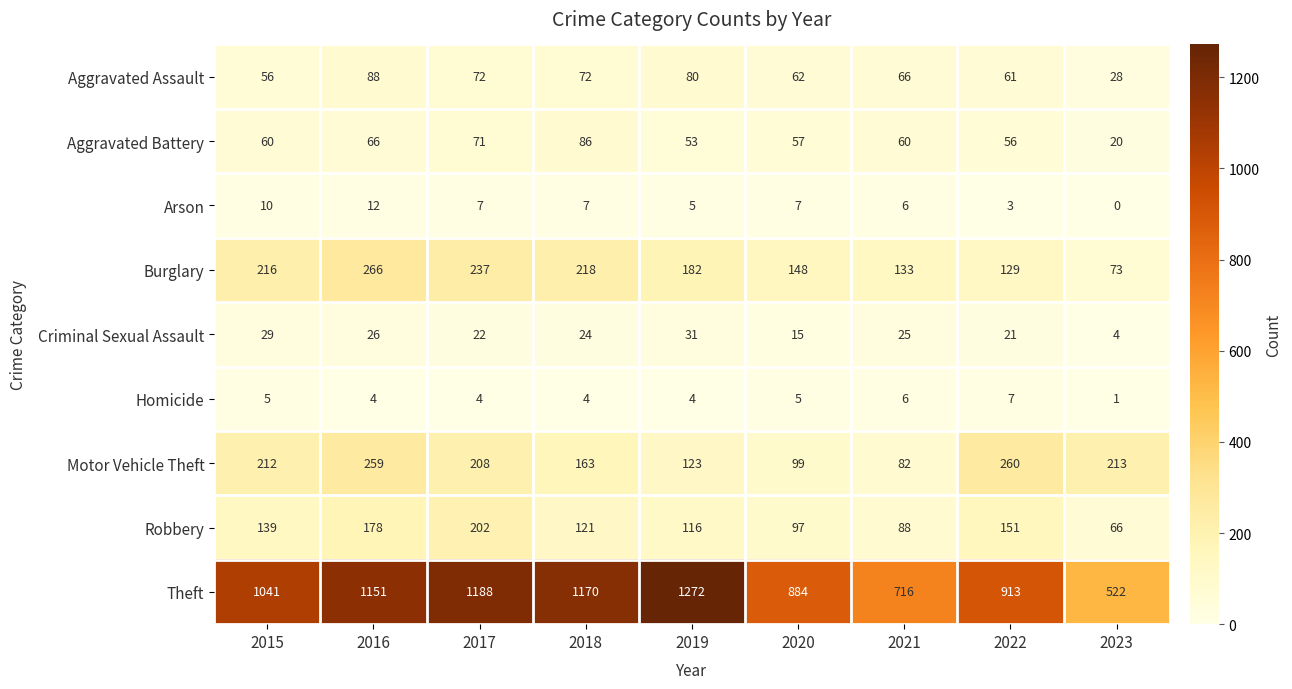

True or false: Theft has a value of 716 at 2021.

True